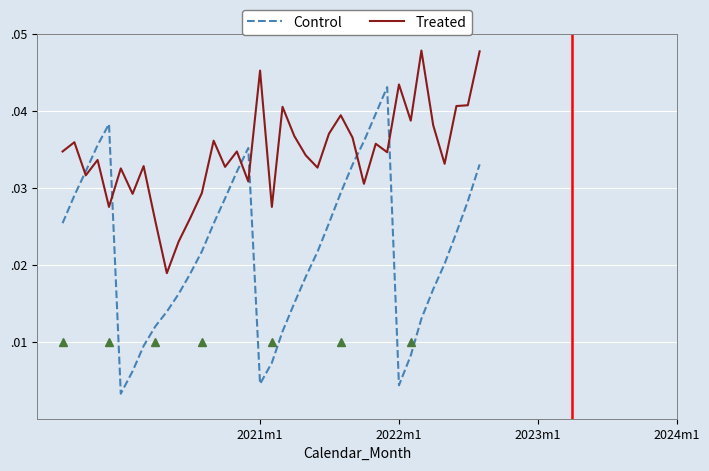

True or false: Treated has more than 2 points higher than both neighbors.

True